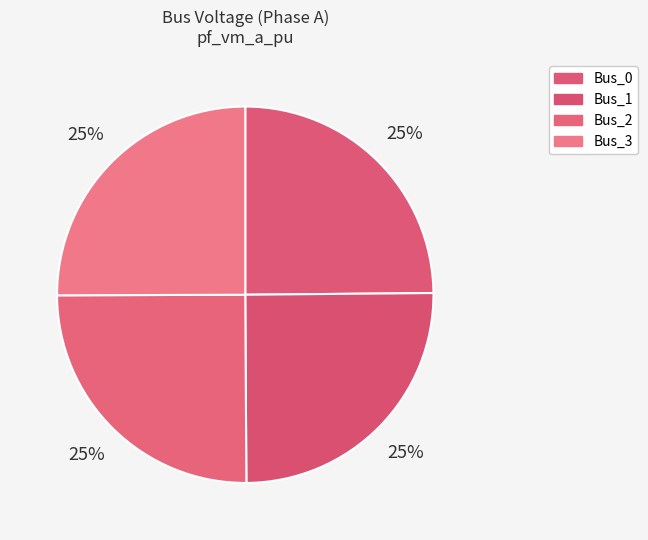

The Bus_0 slice represents 25% of the pie. True or false?

True